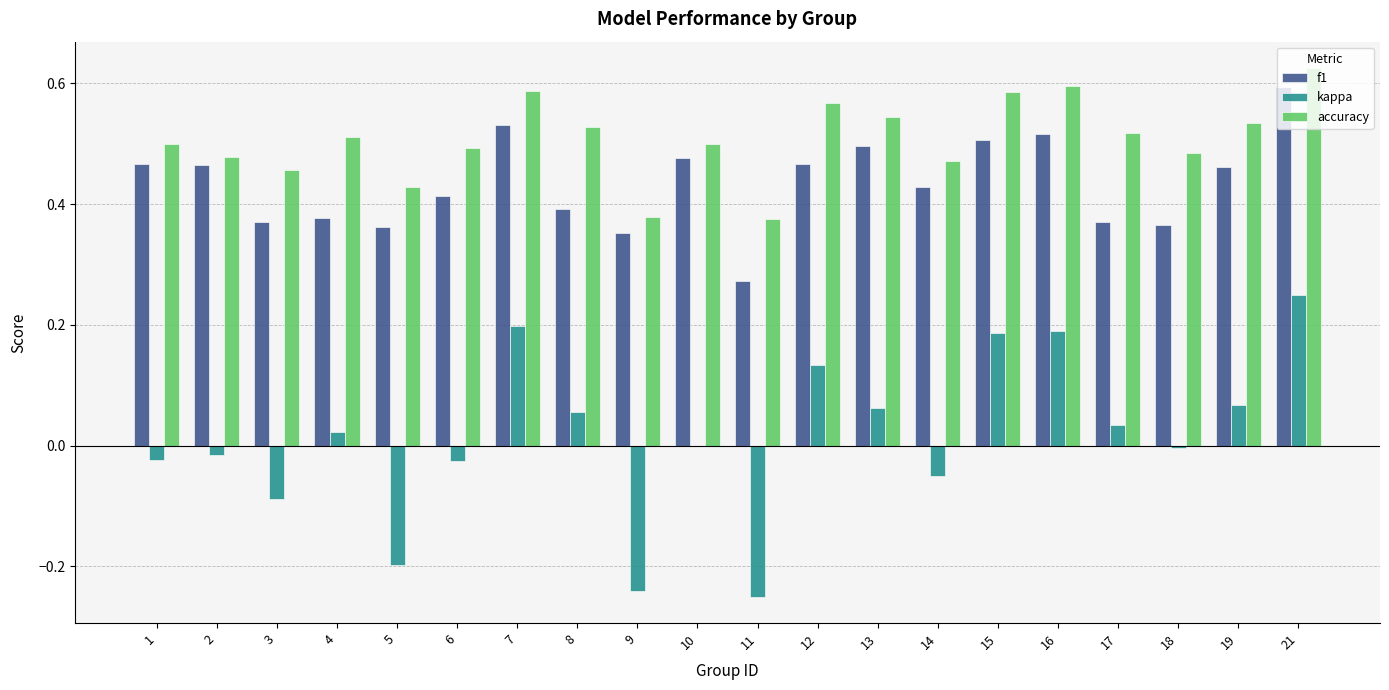

At which category is the sum across all series the highest?

21